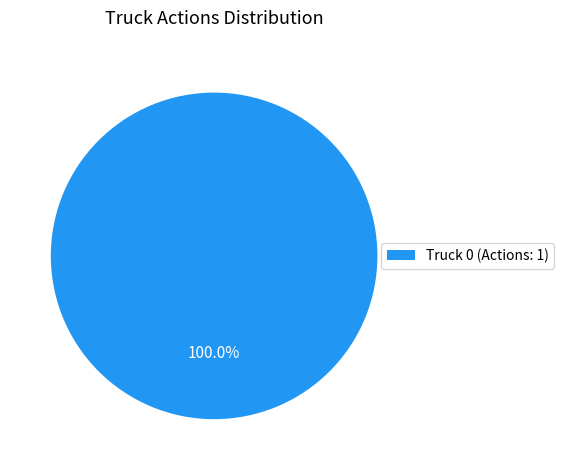

What is the majority slice?

Truck 0 (Actions: 1)